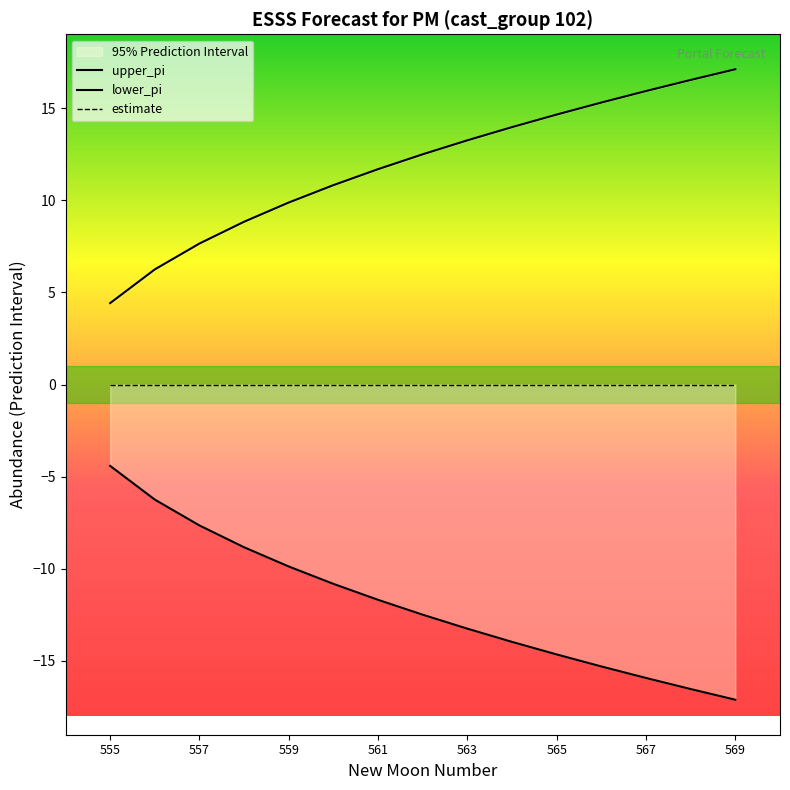

List the series in order of their overall mean, lowest first.

lower_pi, estimate, upper_pi